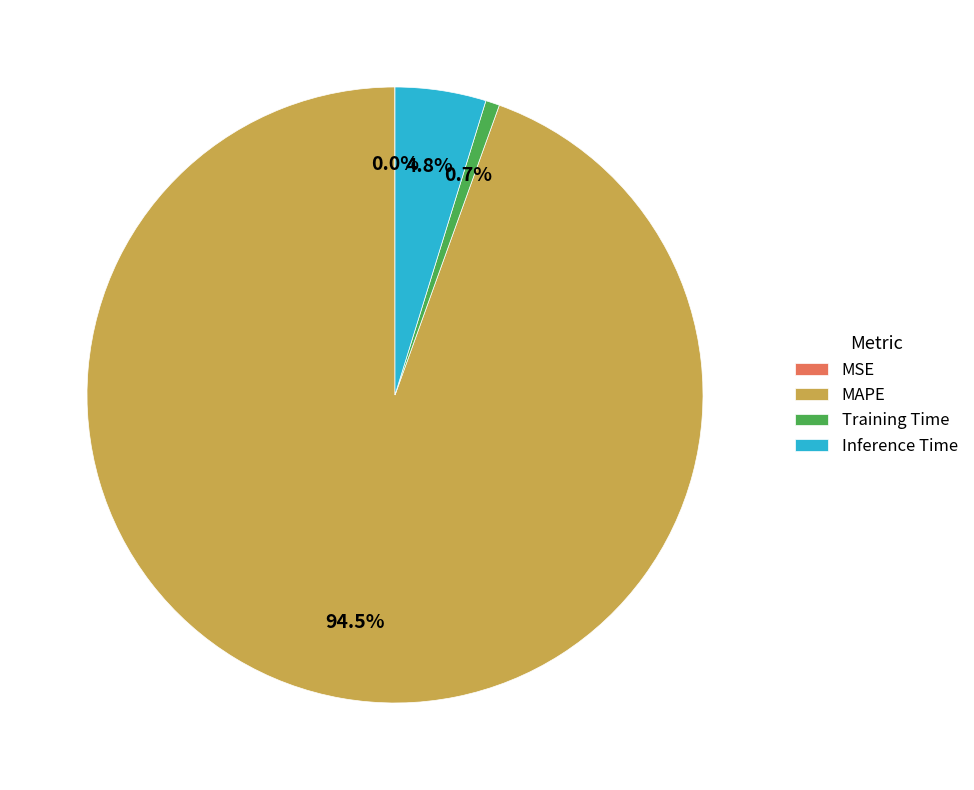

Which slice is the largest?

MAPE